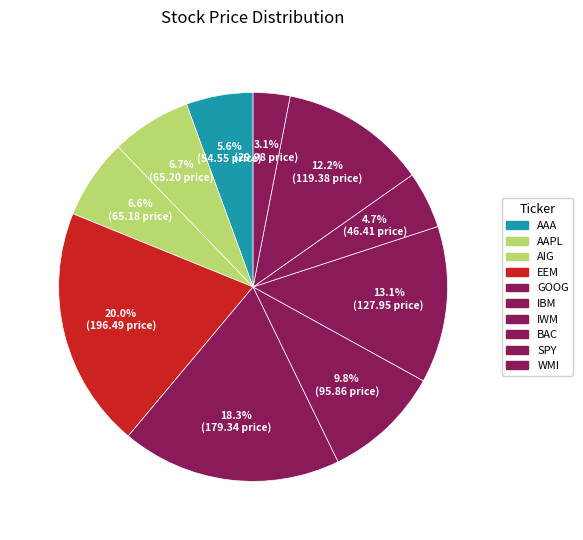

How many slices are in this pie chart?

10